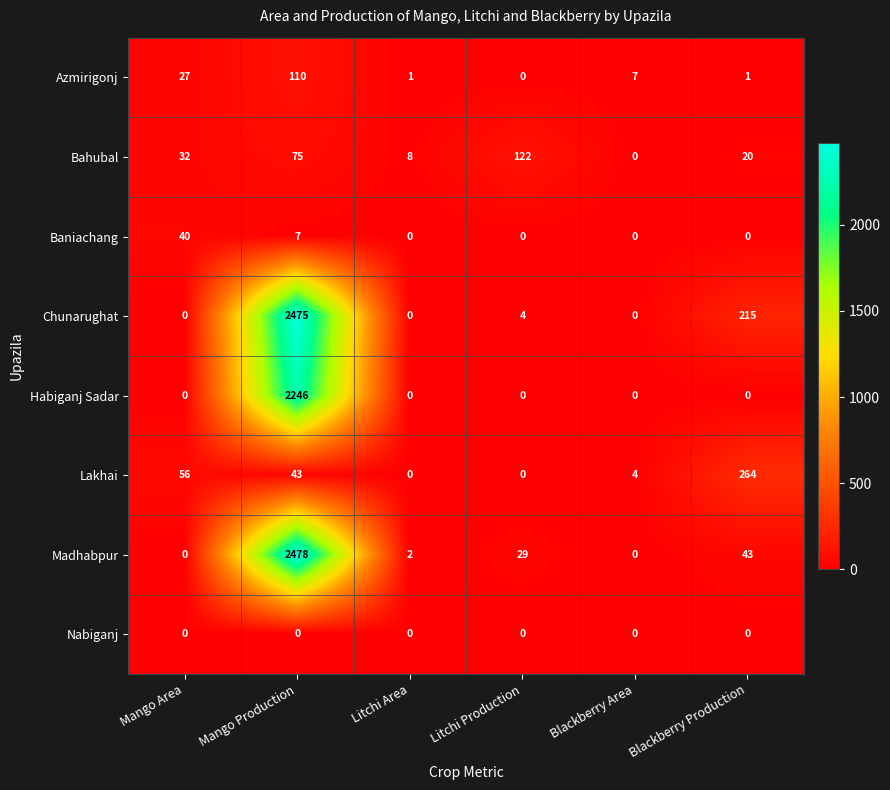

How many series are shown in this chart?

8